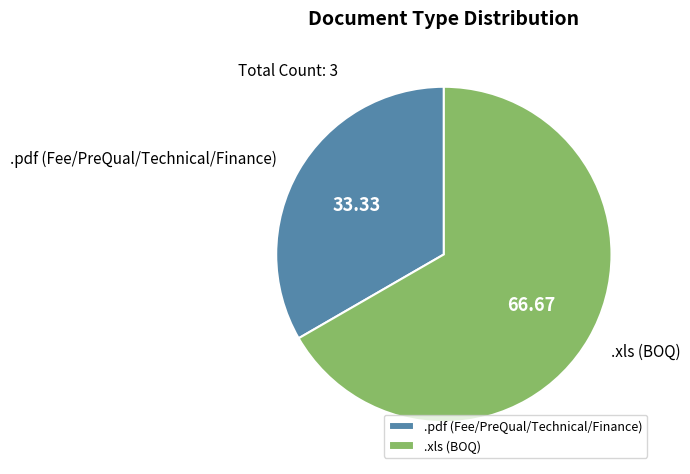

Count the number of slices in the pie.

2